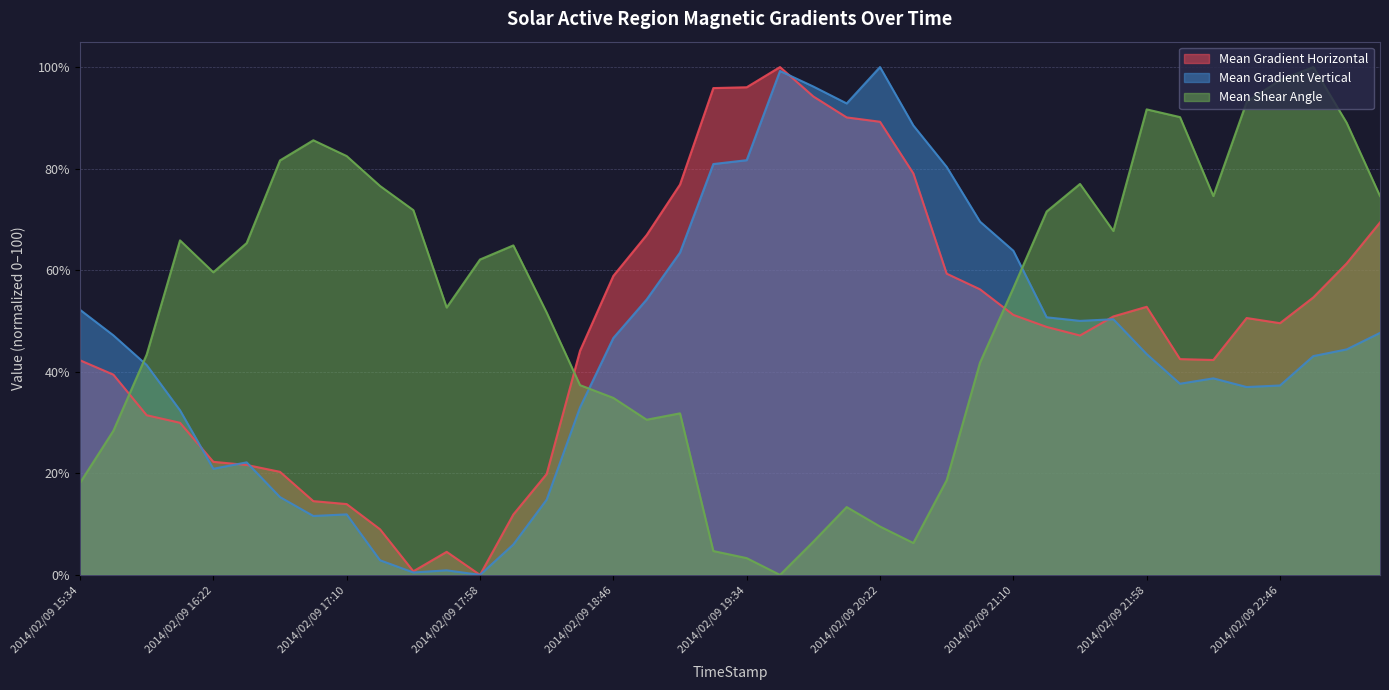

How many values in the Mean Gradient Horizontal series exceed 49?

20